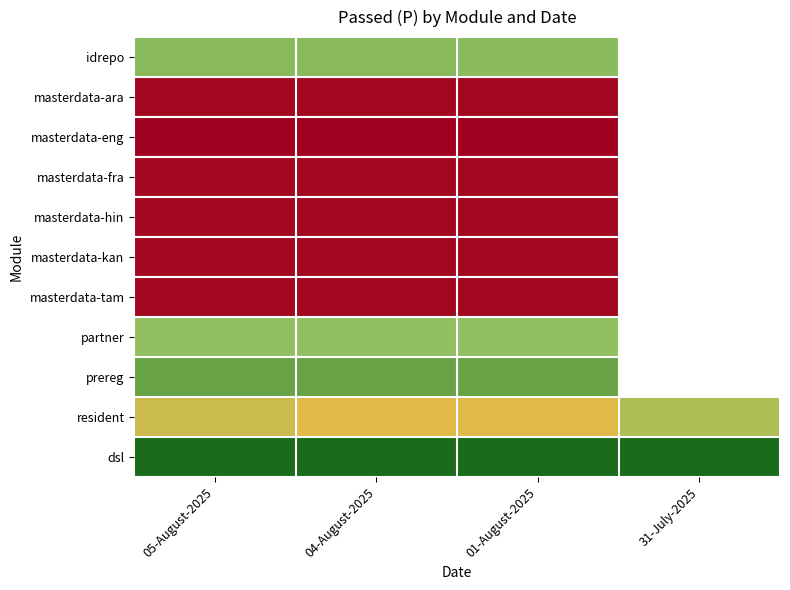

Which category has the lowest value across all series?

05-August-2025